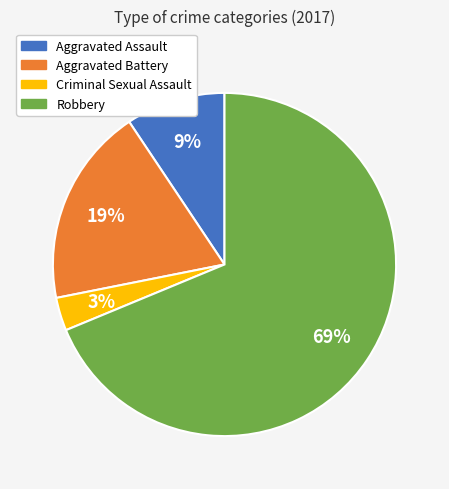

To the nearest percent, what is the average slice percentage?

25%